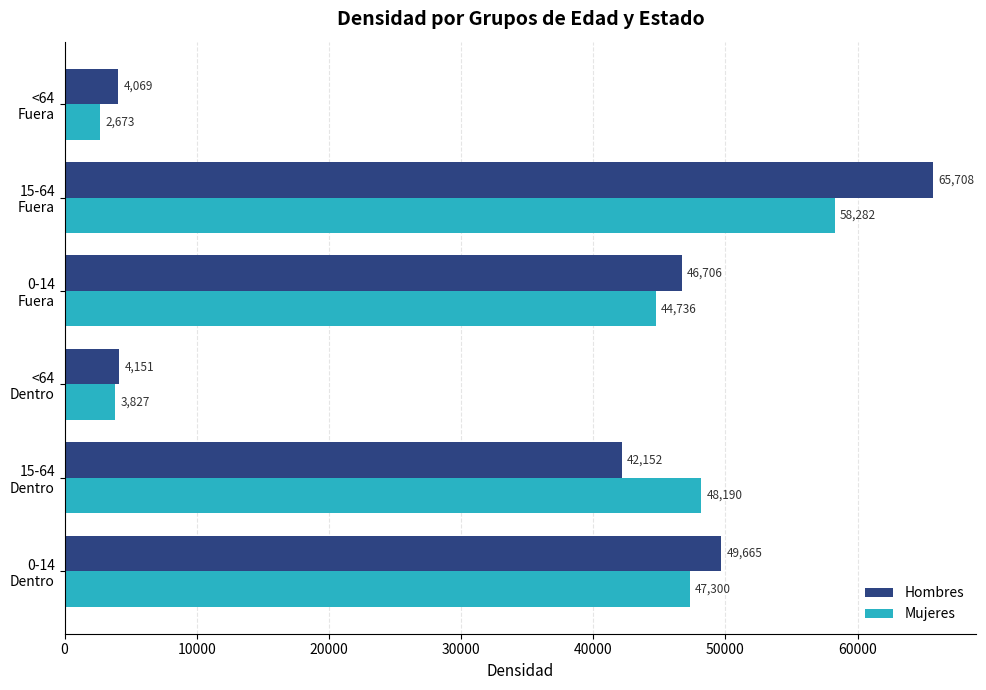

List the series in order of their peak value, highest first.

Hombres, Mujeres